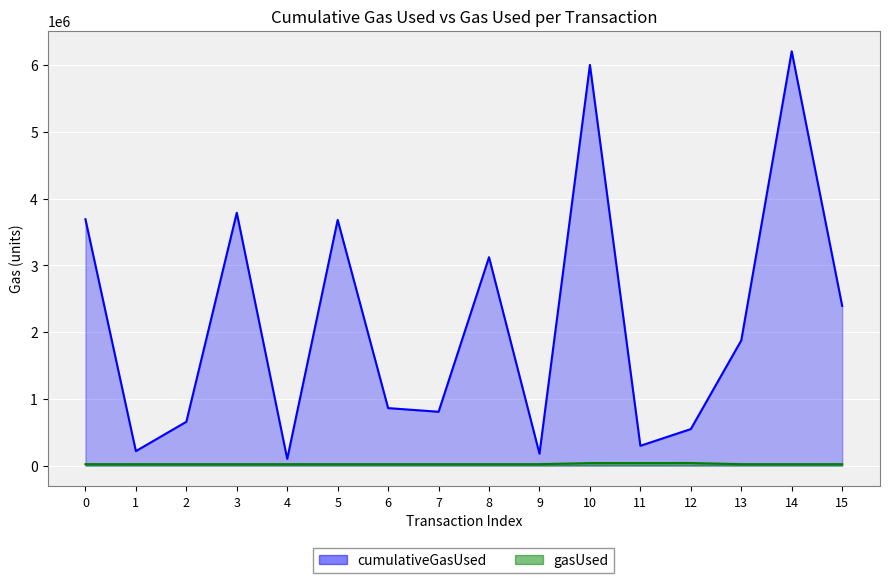

How many interior local valleys does the cumulativeGasUsed series have?

5